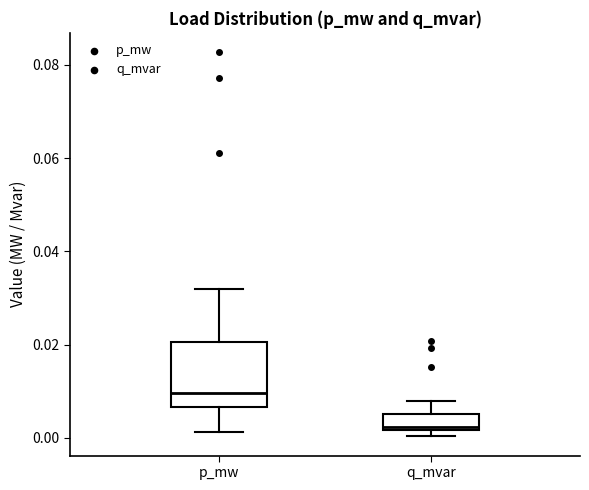

Where is the lower edge of the box for q_mvar on the y-axis? The values are not printed on the chart, so give them approximately, as read against the axis.

0.002